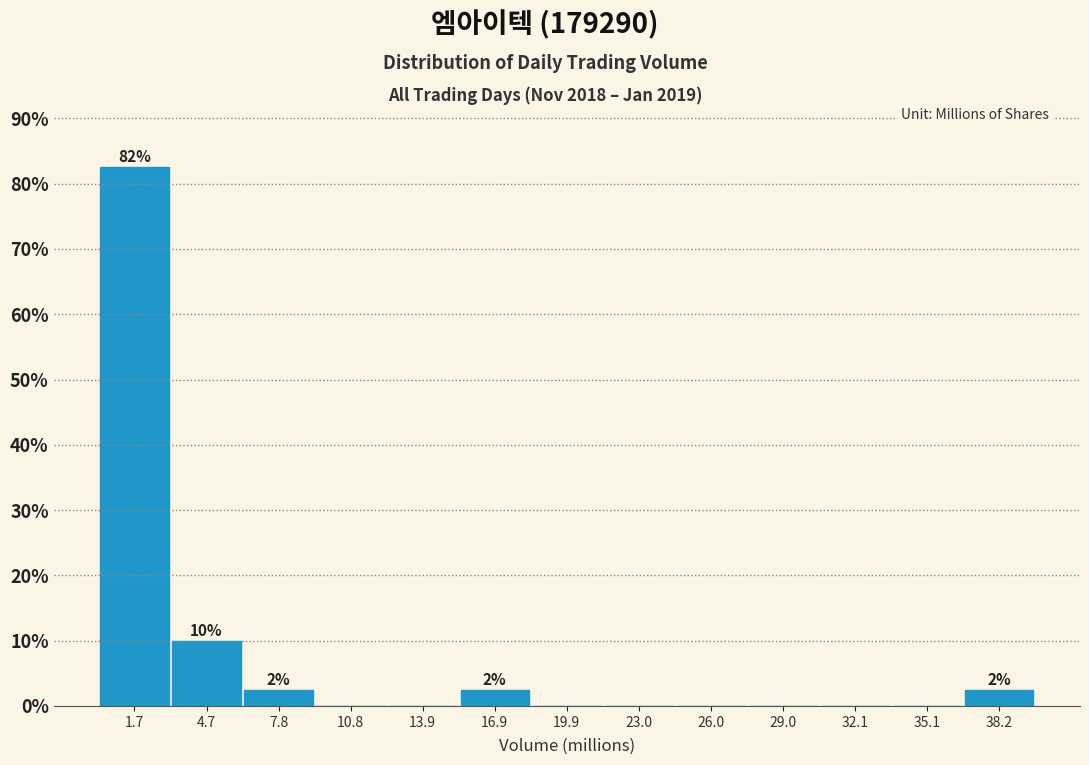

Over which range of the x-axis is the bar tallest?

0.0 to 3.0